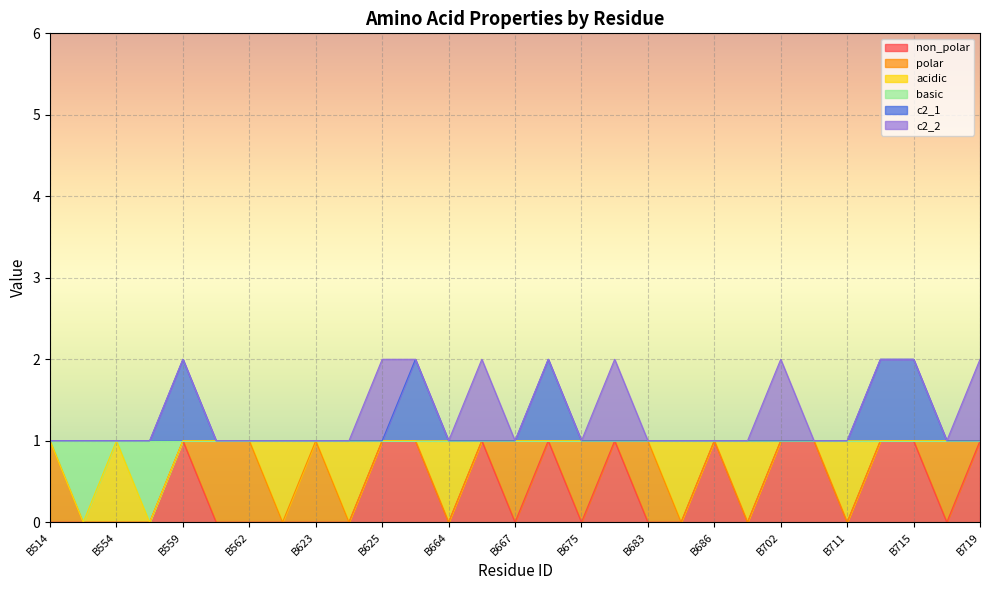

In c2_1, how many points are higher than both neighbors (excluding endpoints)?

3